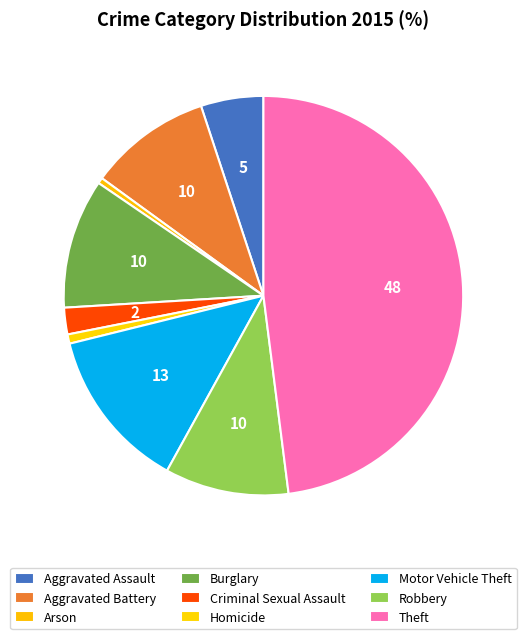

Combined, do Burglary and Criminal Sexual Assault account for over 50%?

No